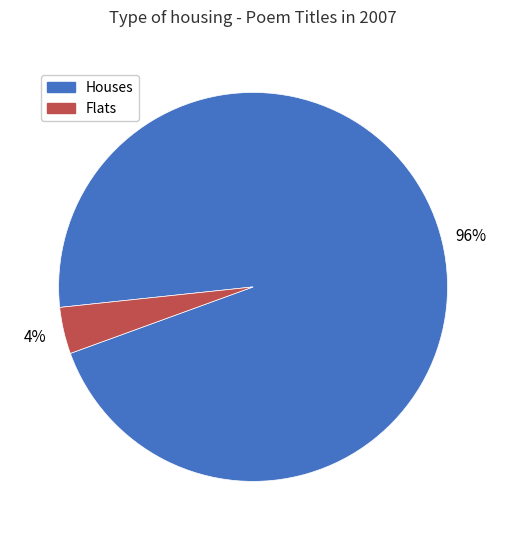

To the nearest percent, what is the difference between the largest and smallest slice percentages?

92%